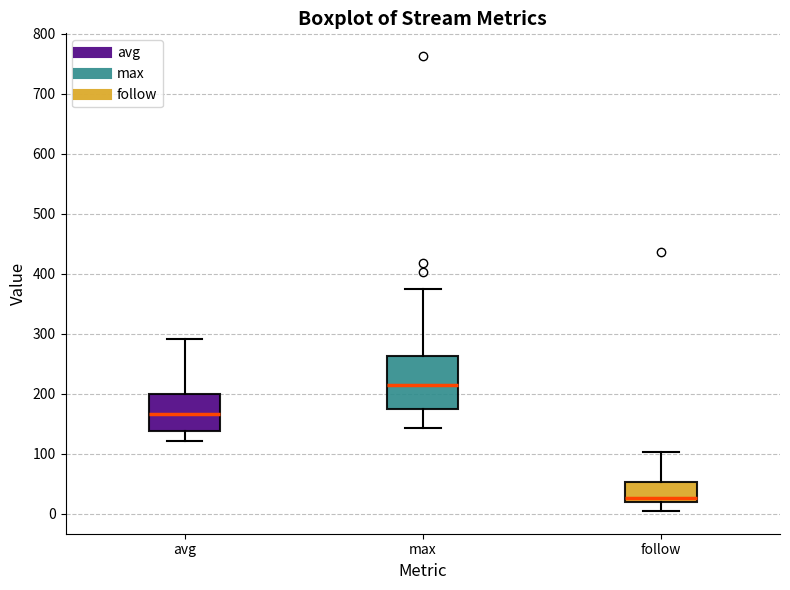

Where does the upper whisker of the box for avg end on the y-axis? The values are not printed on the chart, so give them approximately, as read against the axis.

290